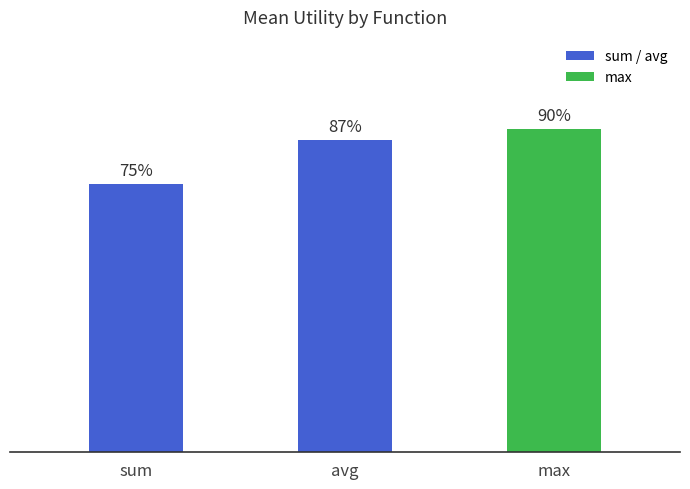

Between sum and max, which is larger?

max